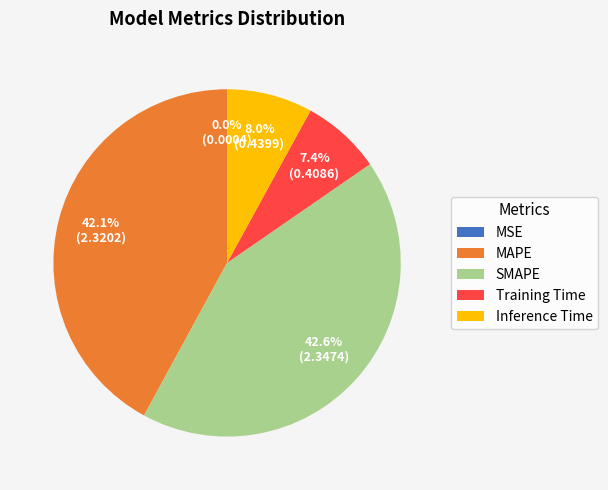

Which has a higher value, Inference Time or MAPE?

MAPE